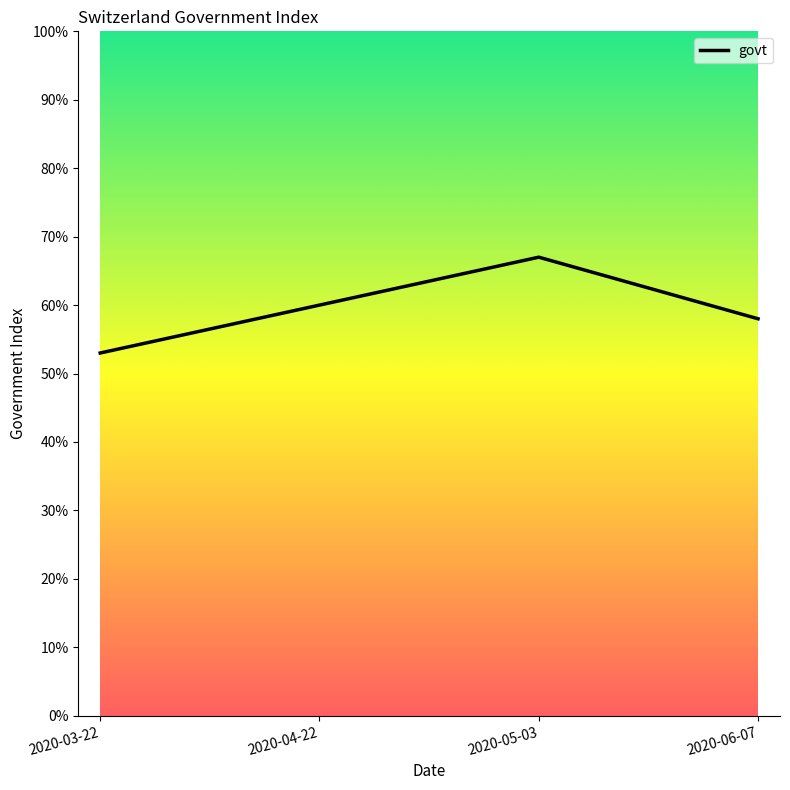

Does the chart display data point markers on the line(s)?

No